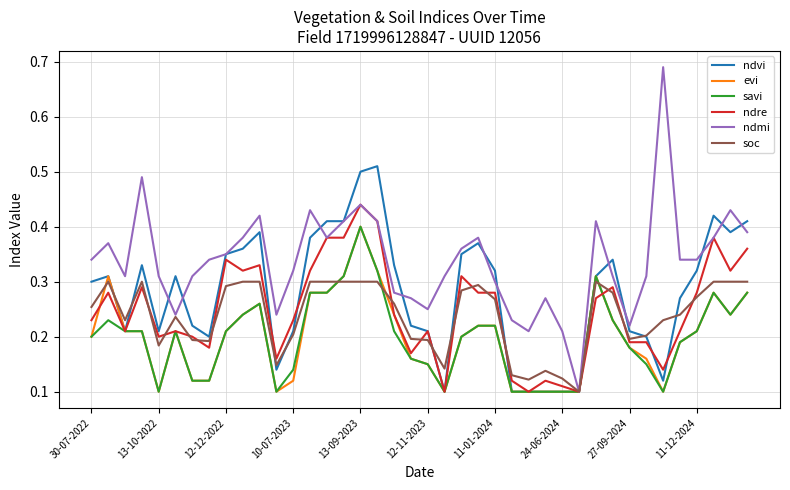

Which series has the largest total across all categories?

ndmi